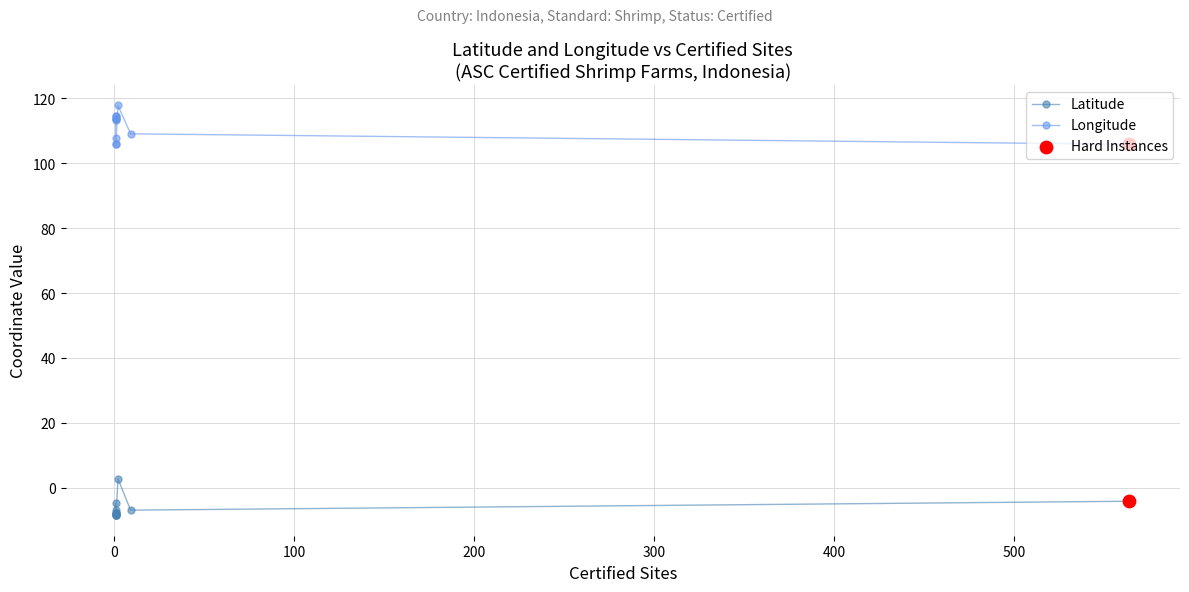

Is the value of Latitude at 400 greater than the value of Longitude at 9?

No